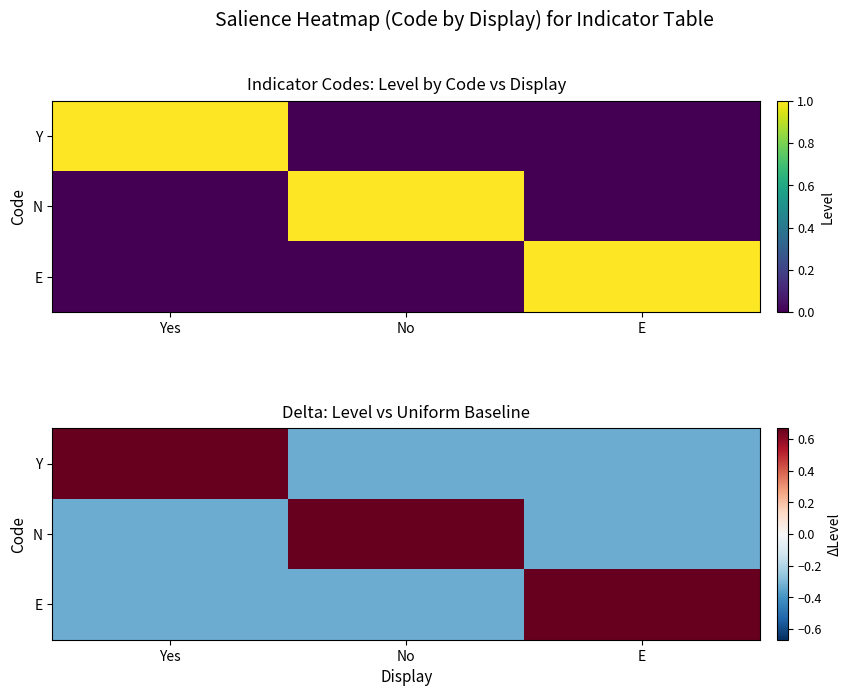

The N series shows -0.3 at Yes. True or false?

True